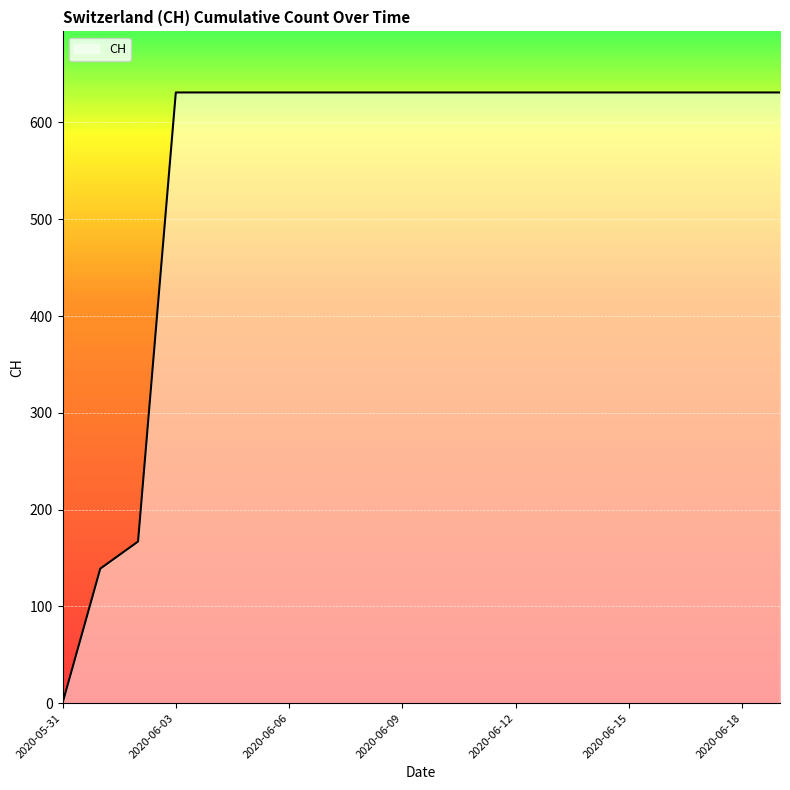

What is the maximum value shown in the chart?

631